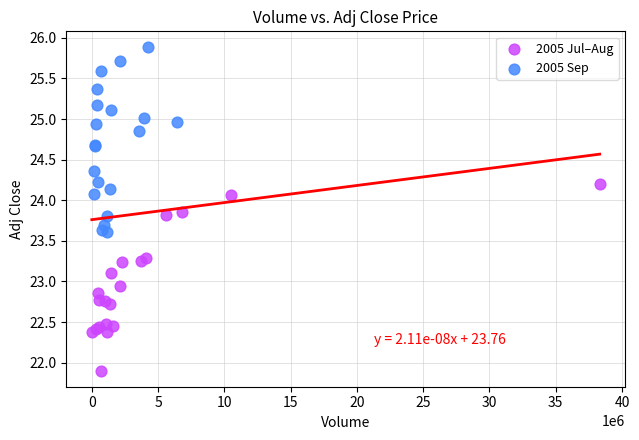

Which series contains the lowest Y value?

2005 Jul–Aug